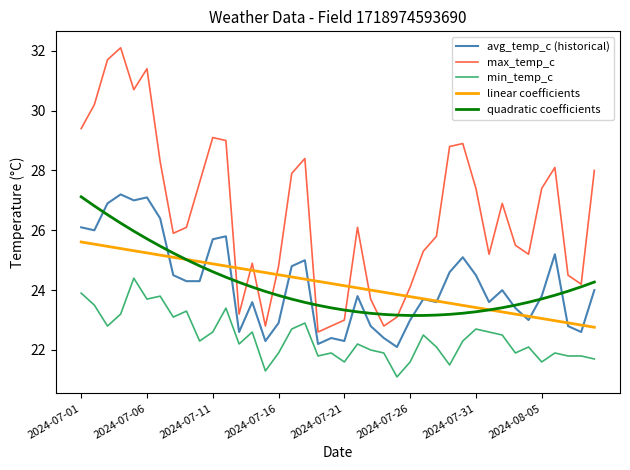

What are all the series names shown in the legend?

avg_temp_c (historical), max_temp_c, min_temp_c, linear coefficients, quadratic coefficients